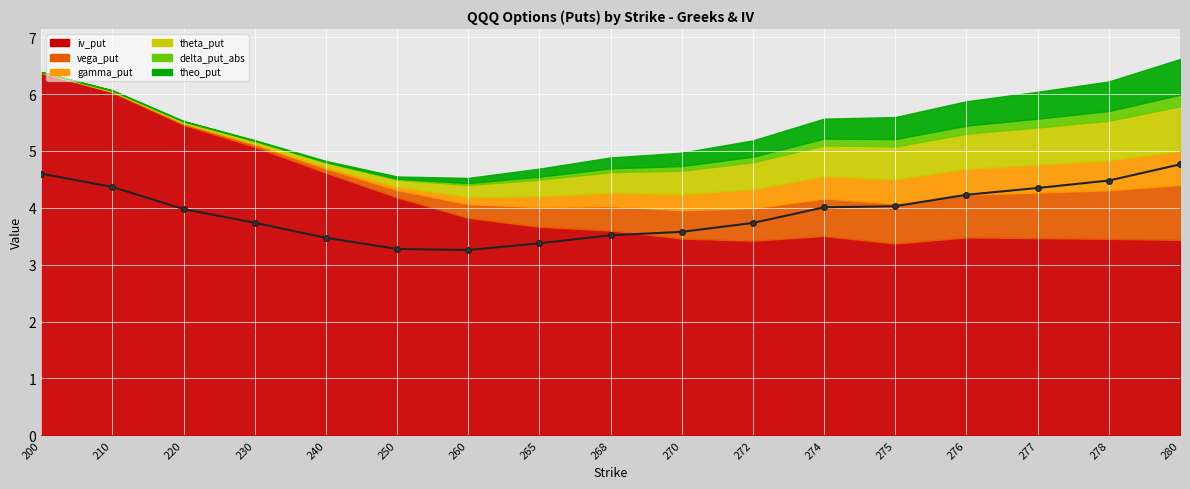

Which has a higher value, 250 or 274?

274